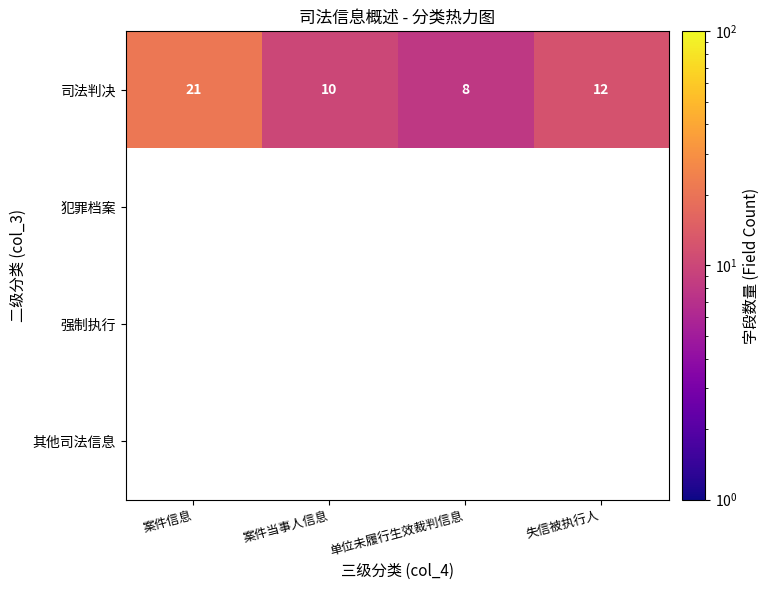

At which category does the chart reach its minimum across all series?

单位未履行生效裁判信息